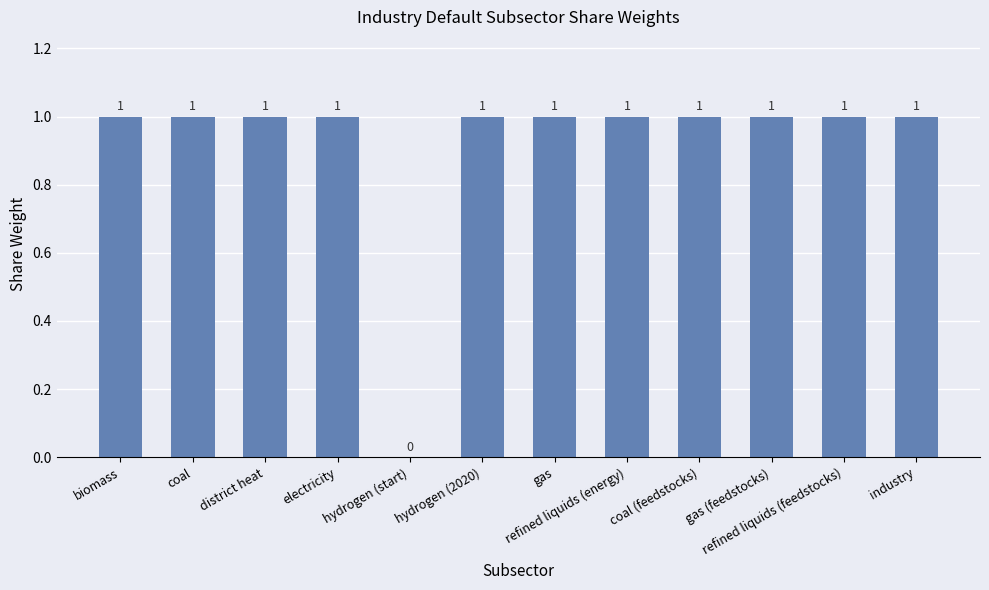

Reading right to left, list all the values displayed in this chart.

1	1	1	1	1	1	1	0	1	1	1	1